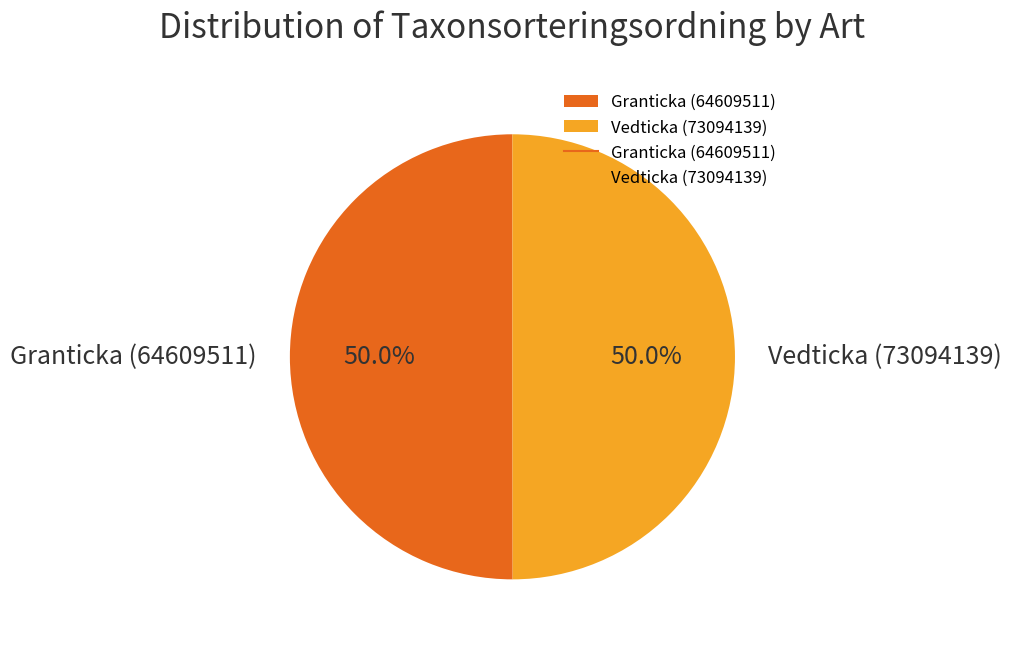

Is it true that Vedticka (73094139) is 50% of the pie?

True